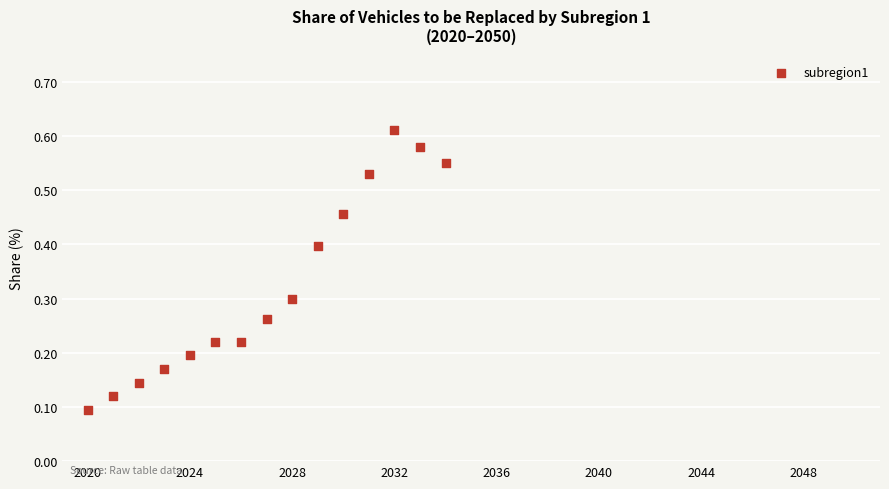

What is the range of X values (max minus min)?

14.0